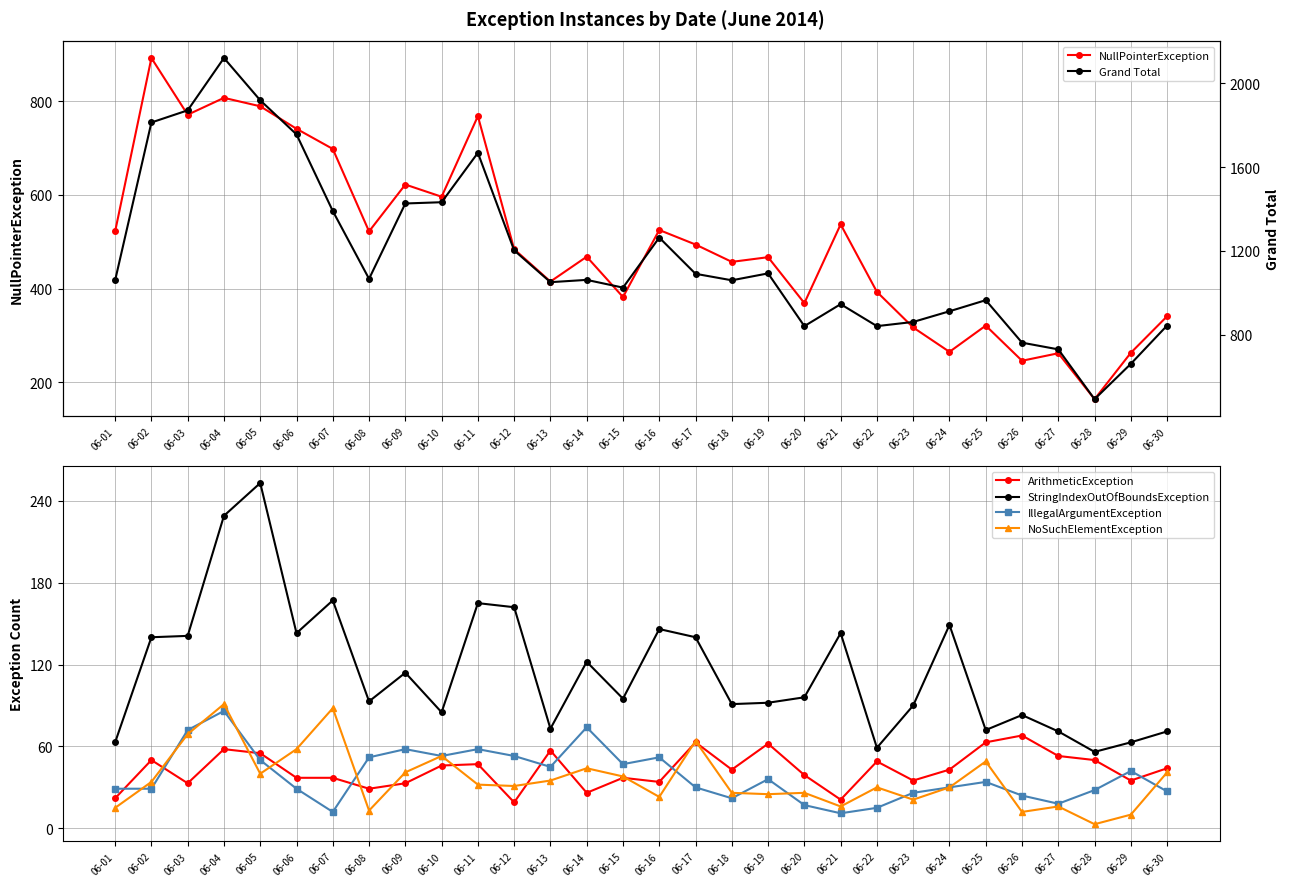

Reading left to right, what are all the values shown in this chart?

NullPointerException: 06-01=522	06-02=892	06-03=771	06-04=807	06-05=789	06-06=741	06-07=698	06-08=522	06-09=622	06-10=596	06-11=768	06-12=484	06-13=415	06-14=468	06-15=382	06-16=525	06-17=494	06-18=457	06-19=467	06-20=369	06-21=537	06-22=393	06-23=317	06-24=265	06-25=321	06-26=246	06-27=262	06-28=164	06-29=263	06-30=341
ArithmeticException: 06-01=22	06-02=50	06-03=33	06-04=58	06-05=55	06-06=37	06-07=37	06-08=29	06-09=33	06-10=46	06-11=47	06-12=19	06-13=57	06-14=26	06-15=37	06-16=34	06-17=63	06-18=43	06-19=62	06-20=39	06-21=21	06-22=49	06-23=35	06-24=43	06-25=63	06-26=68	06-27=53	06-28=50	06-29=35	06-30=44
StringIndexOutOfBoundsException: 06-01=63	06-02=140	06-03=141	06-04=229	06-05=253	06-06=143	06-07=167	06-08=93	06-09=114	06-10=85	06-11=165	06-12=162	06-13=73	06-14=122	06-15=95	06-16=146	06-17=140	06-18=91	06-19=92	06-20=96	06-21=143	06-22=59	06-23=90	06-24=149	06-25=72	06-26=83	06-27=71	06-28=56	06-29=63	06-30=71
IllegalArgumentException: 06-01=29	06-02=29	06-03=72	06-04=86	06-05=50	06-06=29	06-07=12	06-08=52	06-09=58	06-10=53	06-11=58	06-12=53	06-13=45	06-14=74	06-15=47	06-16=52	06-17=30	06-18=22	06-19=36	06-20=17	06-21=11	06-22=15	06-23=26	06-24=30	06-25=34	06-26=24	06-27=18	06-28=28	06-29=42	06-30=27
NoSuchElementException: 06-01=15	06-02=34	06-03=69	06-04=91	06-05=40	06-06=58	06-07=88	06-08=13	06-09=41	06-10=53	06-11=32	06-12=31	06-13=35	06-14=44	06-15=38	06-16=23	06-17=64	06-18=26	06-19=25	06-20=26	06-21=16	06-22=30	06-23=21	06-24=30	06-25=49	06-26=12	06-27=16	06-28=3	06-29=10	06-30=41
Grand Total: 06-01=1059	06-02=1813	06-03=1871	06-04=2121	06-05=1919	06-06=1756	06-07=1390	06-08=1066	06-09=1426	06-10=1432	06-11=1668	06-12=1202	06-13=1050	06-14=1061	06-15=1024	06-16=1263	06-17=1090	06-18=1059	06-19=1092	06-20=840	06-21=945	06-22=840	06-23=860	06-24=911	06-25=964	06-26=761	06-27=729	06-28=491	06-29=660	06-30=843